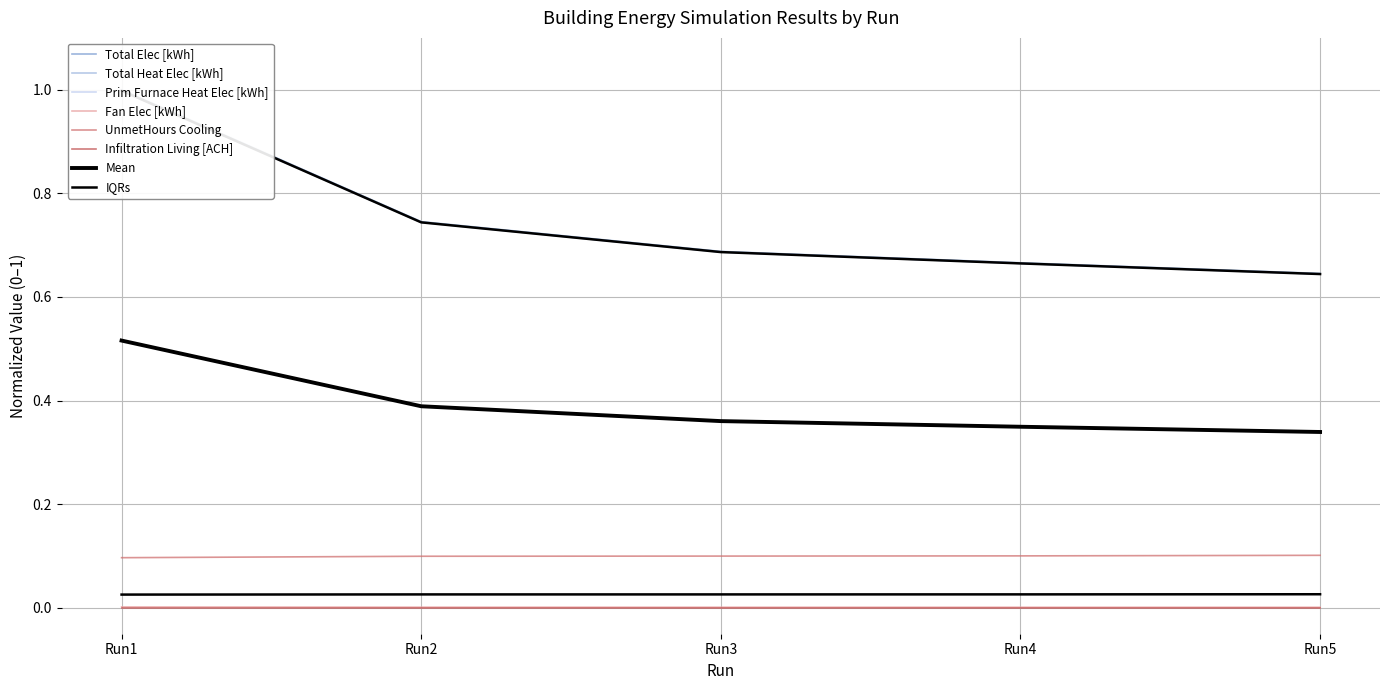

At which category is the sum across all series the highest?

Run1